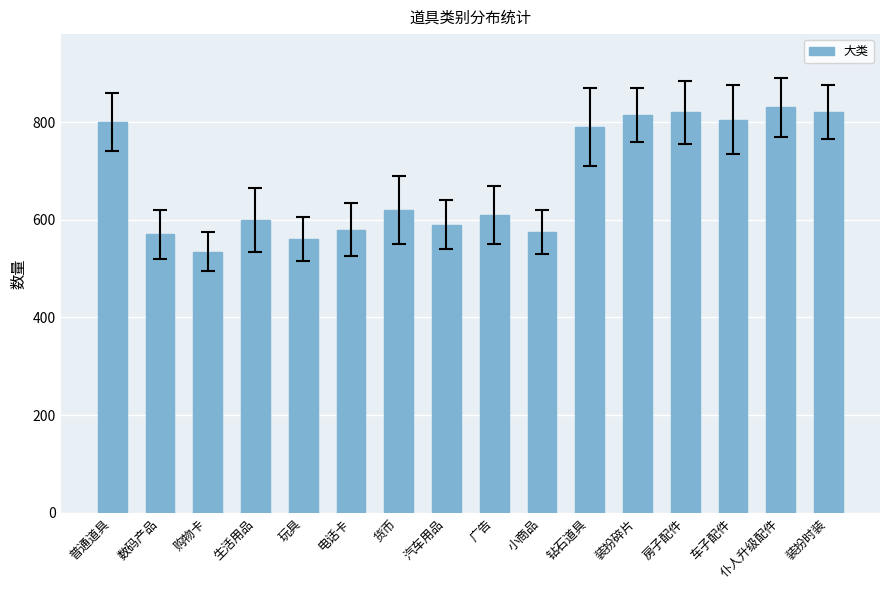

What is the change in value from 数码产品 to 玩具?

-10